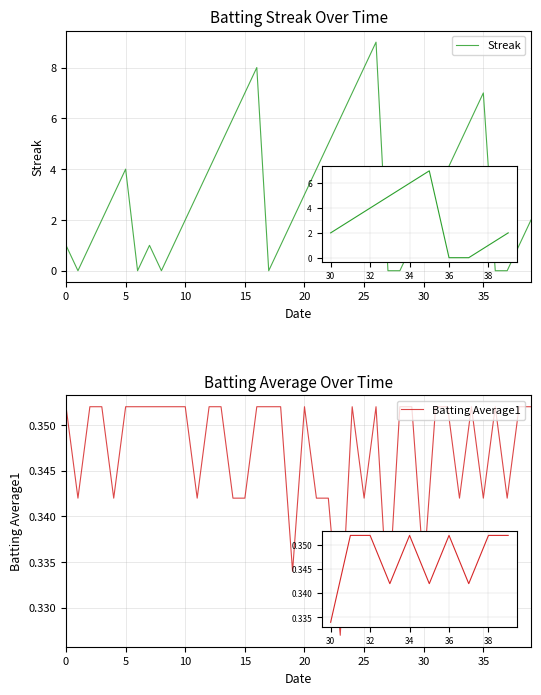

How many data points does each series have?

40